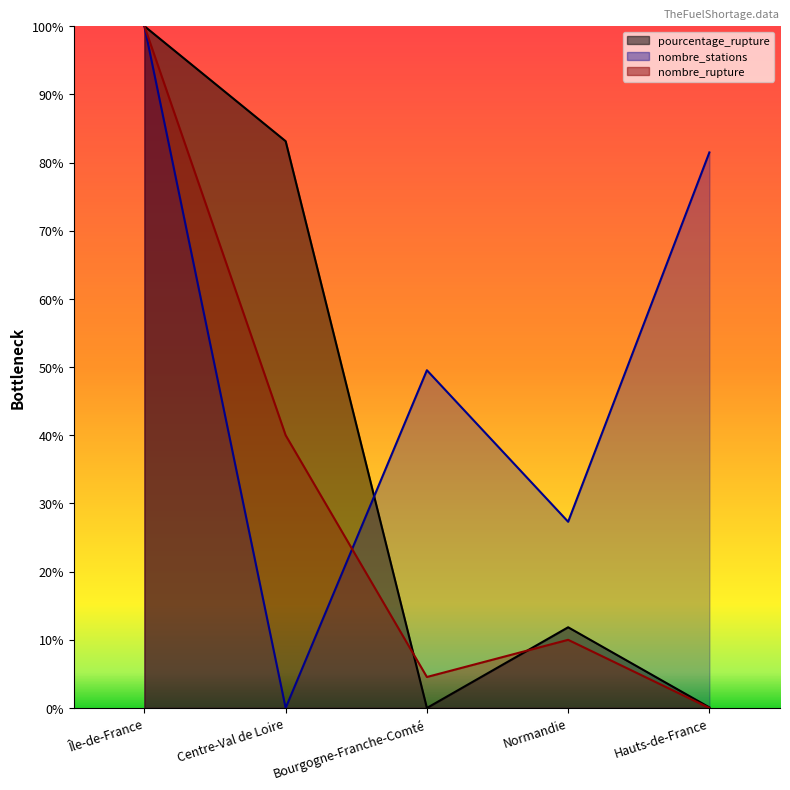

True or false: nombre_rupture has a value of 14.2 at Normandie.

False